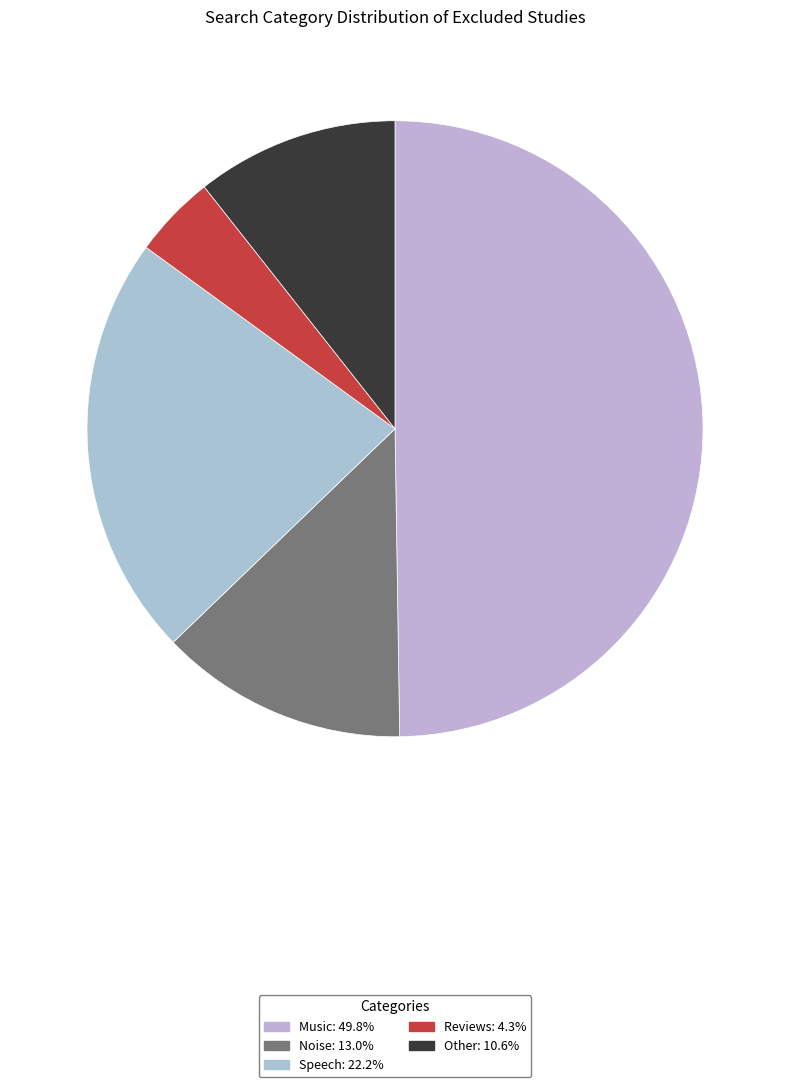

Does Music account for over 50% of the chart?

No